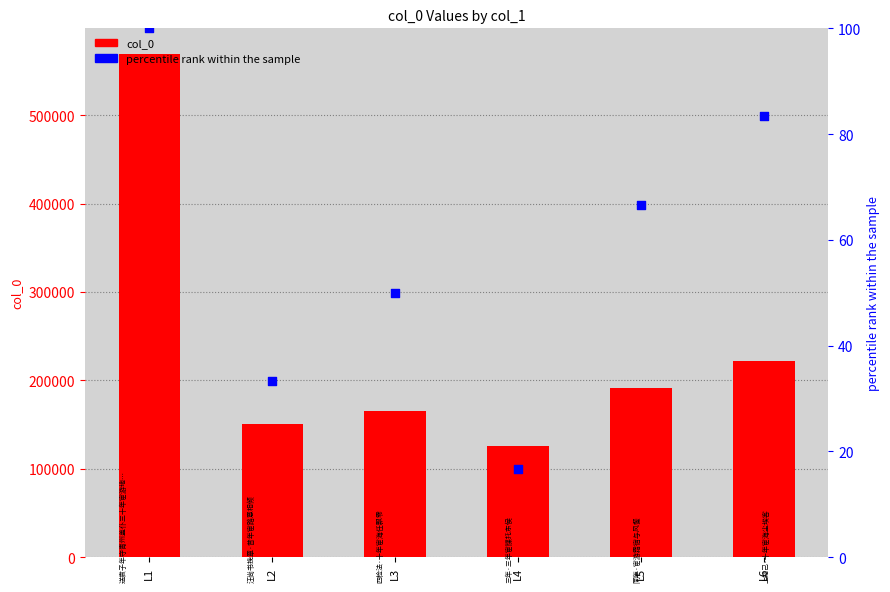

What is the ratio of the value at L4 to the value at L1?

0.2